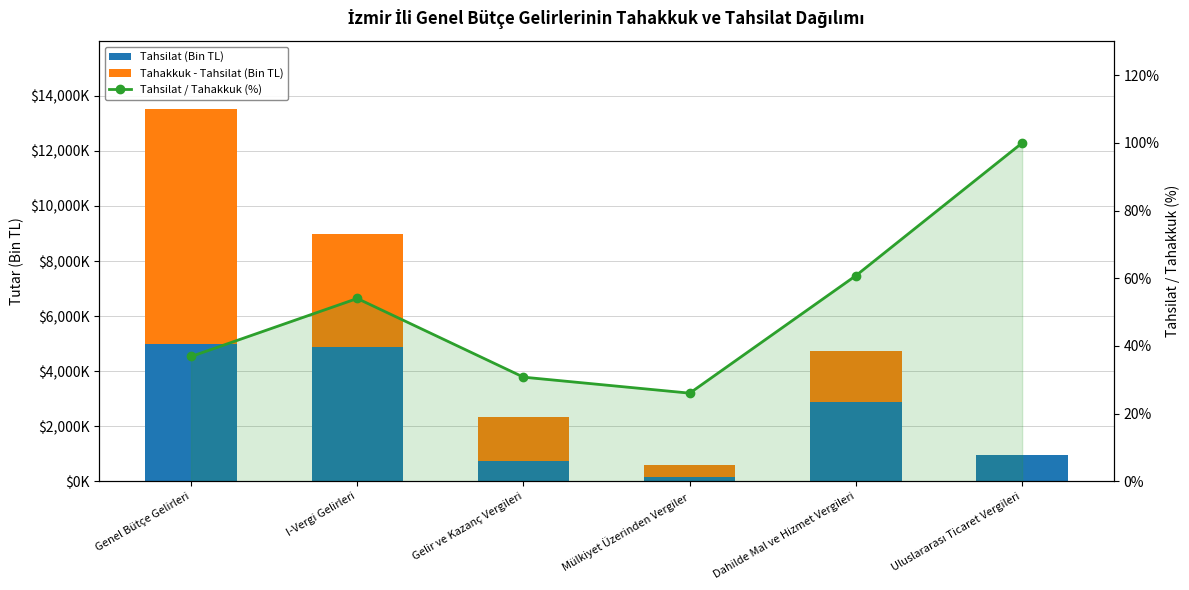

List the series in order of their peak value, highest first.

Tahakkuk - Tahsilat (Bin TL), Tahsilat (Bin TL), Tahsilat / Tahakkuk (%)